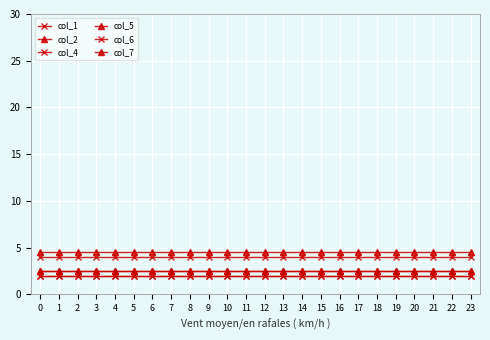

Reading left to right, what are all the values shown in this chart?

col_1: 0=2.0	1=2.0	2=2.0	3=2.0	4=2.0	5=2.0	6=2.0	7=2.0	8=2.0	9=2.0	10=2.0	11=2.0	12=2.0	13=2.0	14=2.0	15=2.0	16=2.0	17=2.0	18=2.0	19=2.0	20=2.0	21=2.0	22=2.0	23=2.0
col_2: 0=2.5	1=2.5	2=2.5	3=2.5	4=2.5	5=2.5	6=2.5	7=2.5	8=2.5	9=2.5	10=2.5	11=2.5	12=2.5	13=2.5	14=2.5	15=2.5	16=2.5	17=2.5	18=2.5	19=2.5	20=2.5	21=2.5	22=2.5	23=2.5
col_4: 0=2.0	1=2.0	2=2.0	3=2.0	4=2.0	5=2.0	6=2.0	7=2.0	8=2.0	9=2.0	10=2.0	11=2.0	12=2.0	13=2.0	14=2.0	15=2.0	16=2.0	17=2.0	18=2.0	19=2.0	20=2.0	21=2.0	22=2.0	23=2.0
col_5: 0=2.5	1=2.5	2=2.5	3=2.5	4=2.5	5=2.5	6=2.5	7=2.5	8=2.5	9=2.5	10=2.5	11=2.5	12=2.5	13=2.5	14=2.5	15=2.5	16=2.5	17=2.5	18=2.5	19=2.5	20=2.5	21=2.5	22=2.5	23=2.5
col_6: 0=4.0	1=4.0	2=4.0	3=4.0	4=4.0	5=4.0	6=4.0	7=4.0	8=4.0	9=4.0	10=4.0	11=4.0	12=4.0	13=4.0	14=4.0	15=4.0	16=4.0	17=4.0	18=4.0	19=4.0	20=4.0	21=4.0	22=4.0	23=4.0
col_7: 0=4.5	1=4.5	2=4.5	3=4.5	4=4.5	5=4.5	6=4.5	7=4.5	8=4.5	9=4.5	10=4.5	11=4.5	12=4.5	13=4.5	14=4.5	15=4.5	16=4.5	17=4.5	18=4.5	19=4.5	20=4.5	21=4.5	22=4.5	23=4.5